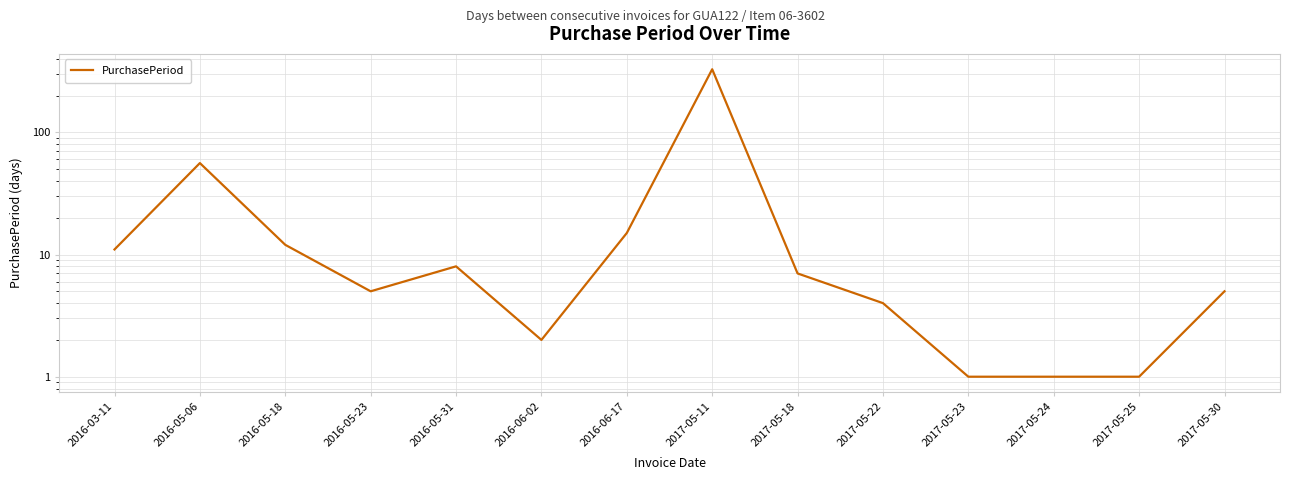

Where is the first local minimum?

2016-05-23